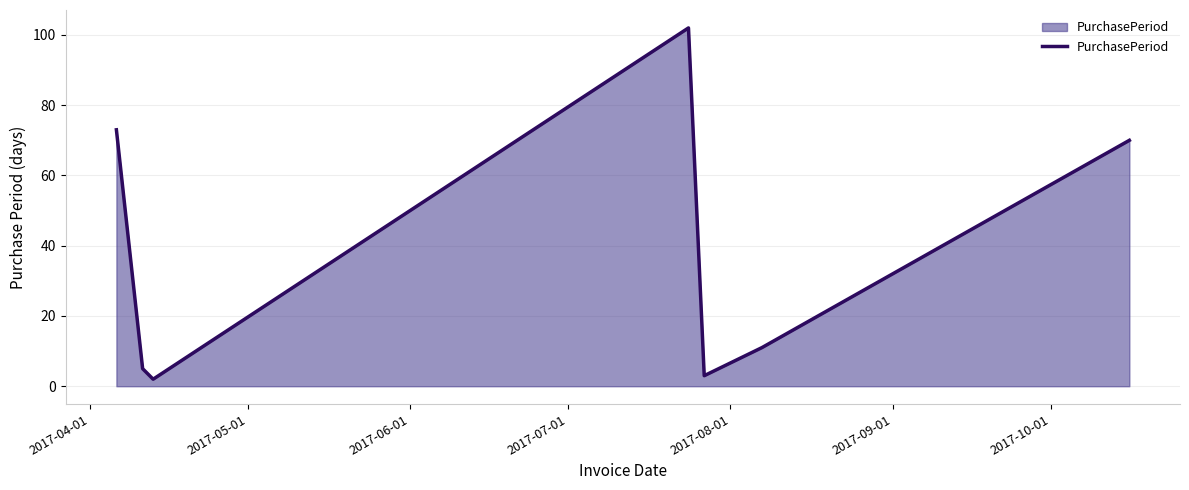

What is the greatest value displayed?

102